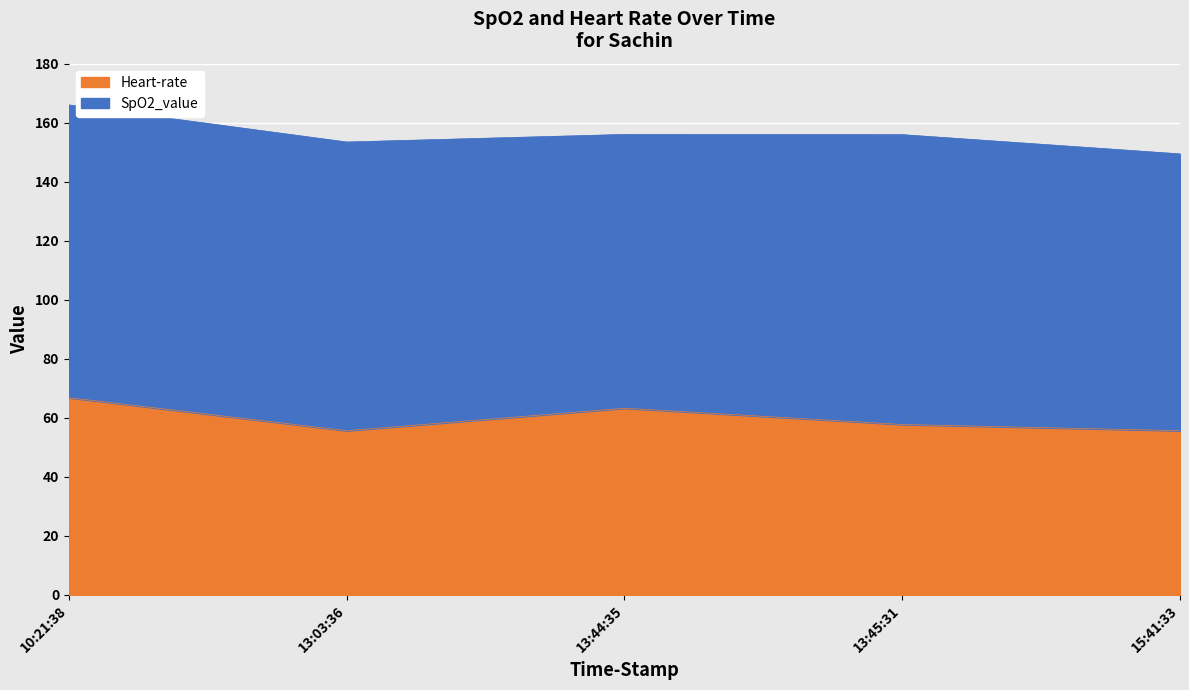

What is the label of the 2nd point from the left?

13:03:36